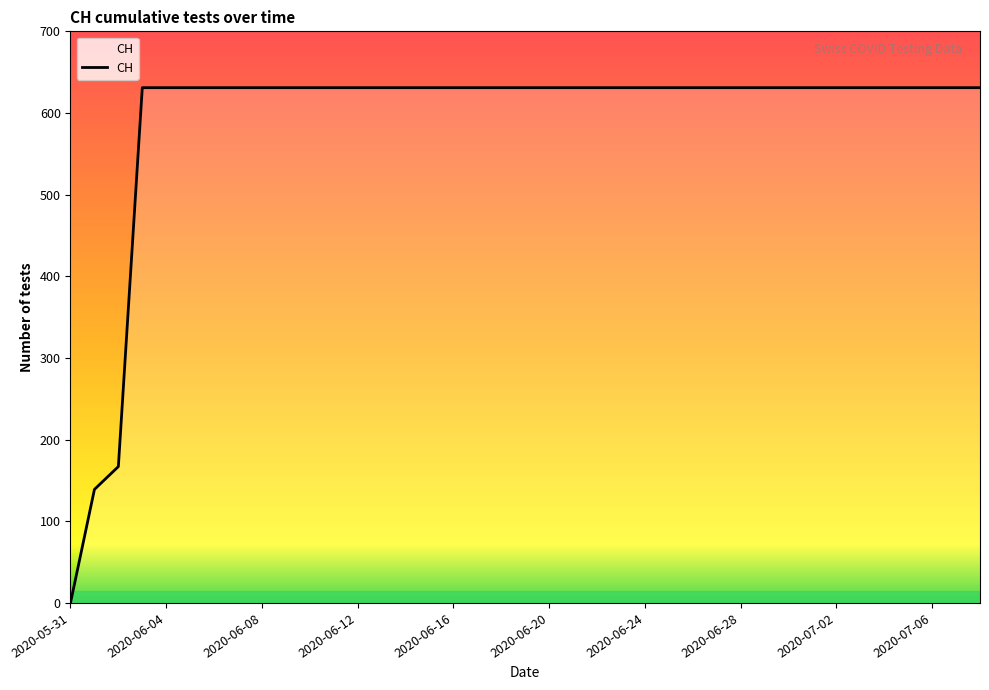

What is the difference between the maximum and minimum values?

631